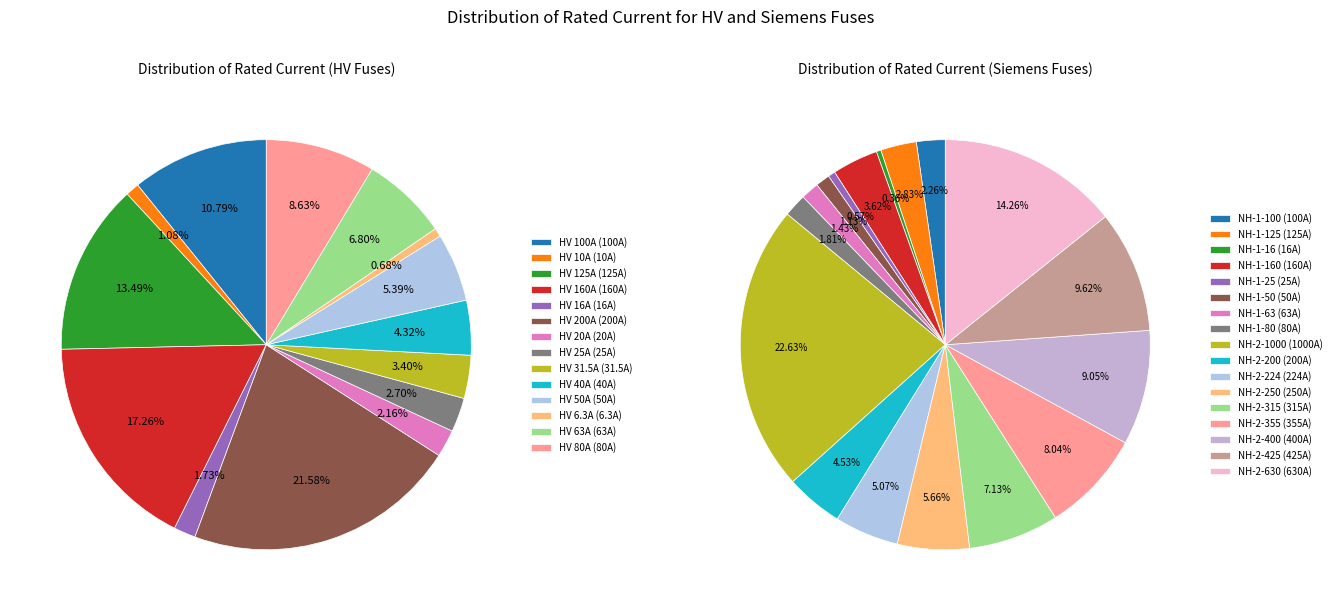

To the nearest percent, what is the difference between the HV 80A and HV 125A slice percentages?

5%